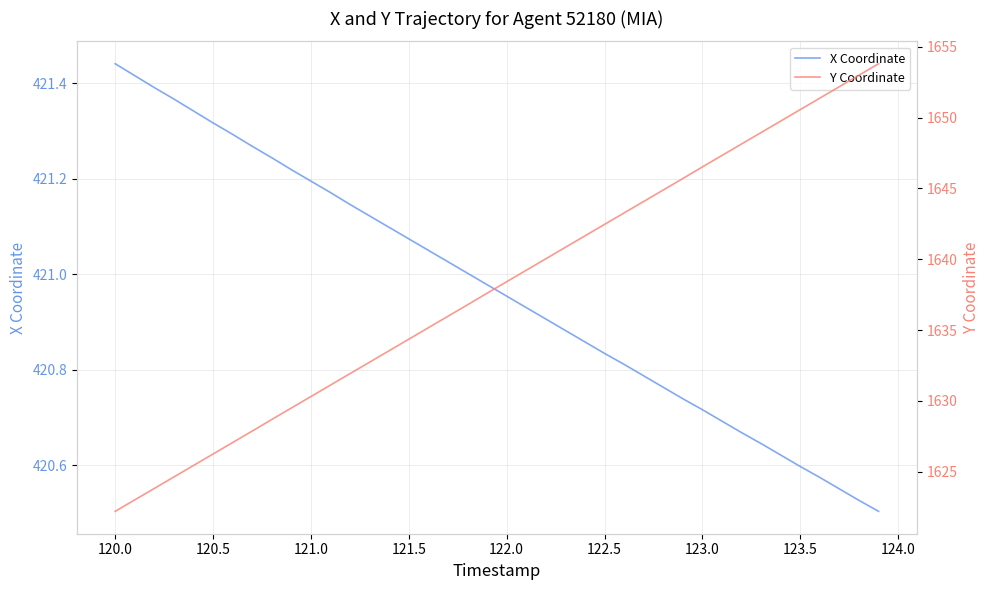

True or false: Y Coordinate has more than 1 points higher than both neighbors.

False